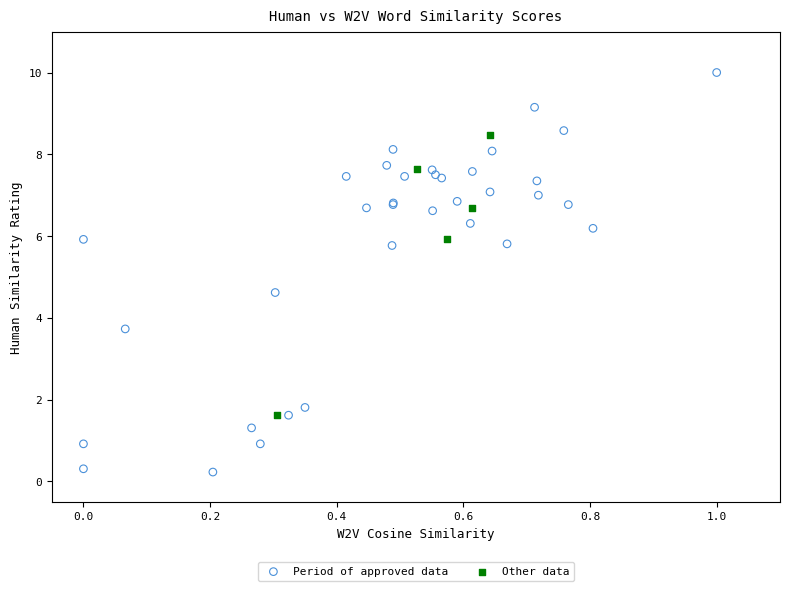

Which series has the largest Y range (max minus min)?

Period of approved data